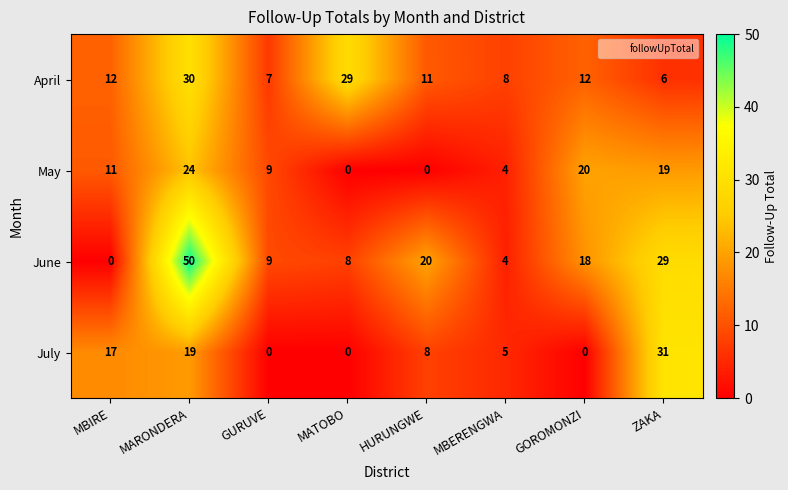

Which series has the largest total across all categories?

June